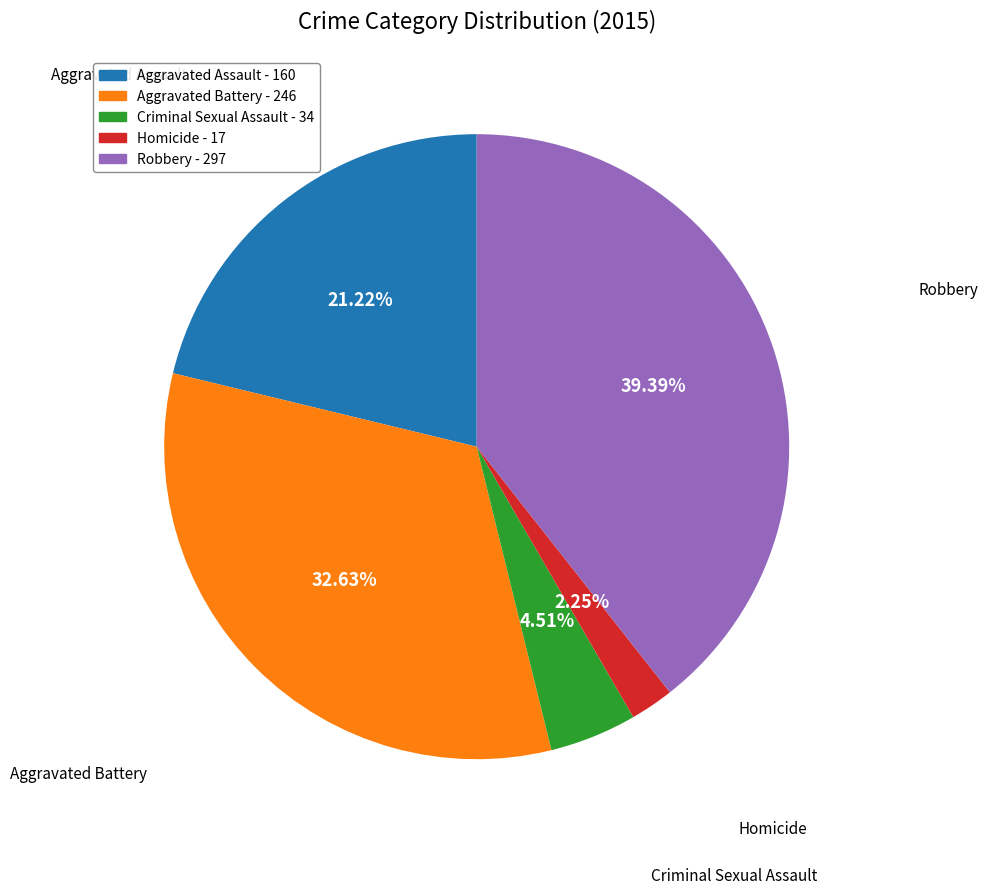

Combined, do Homicide and Aggravated Battery account for over 50%?

No